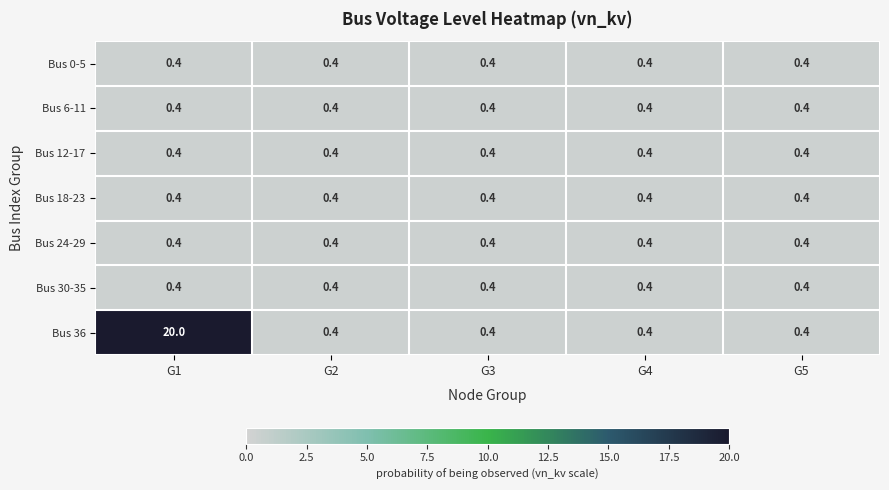

How many data points does each series have?

5